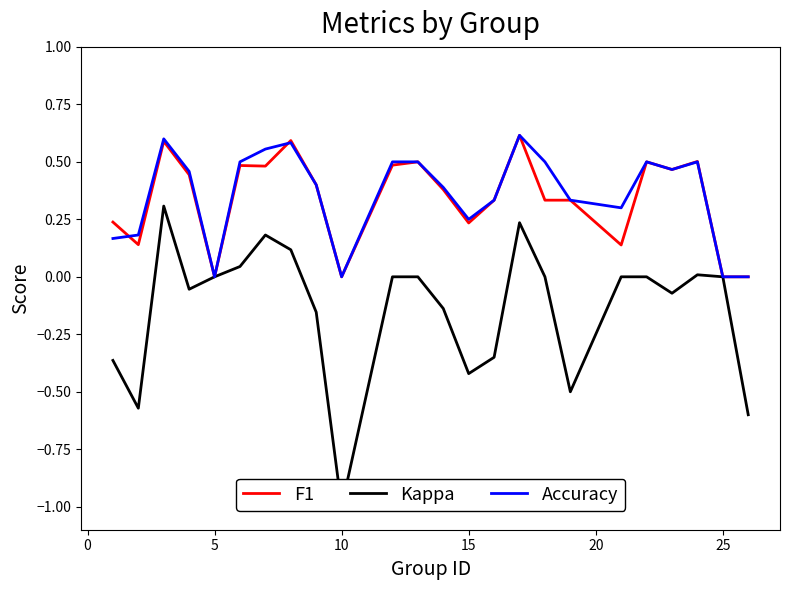

Which series has the largest total across all categories?

Accuracy